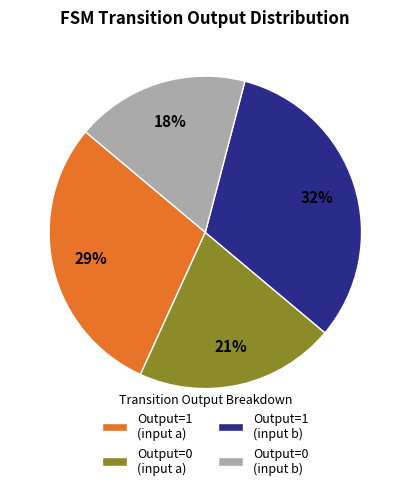

Is the sum of Output=1 (input b) and Output=1 (input a) greater than half?

Yes